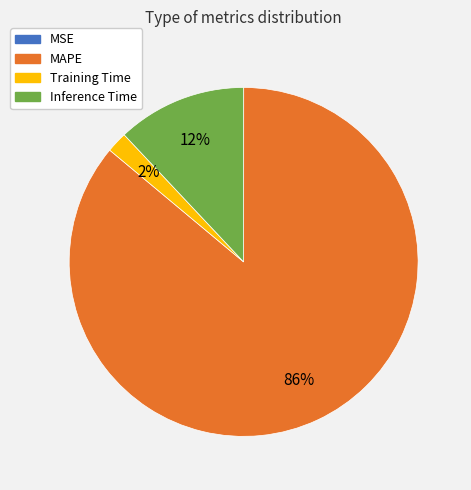

To the nearest percent, what is the difference between the largest and smallest slice percentages?

86%